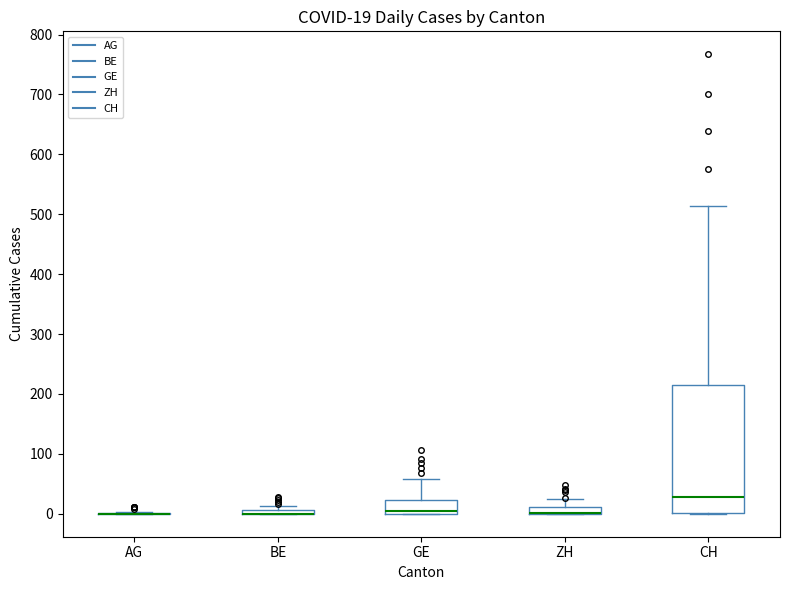

Comparing the boxes themselves (not the whiskers), which one is the tallest?

CH